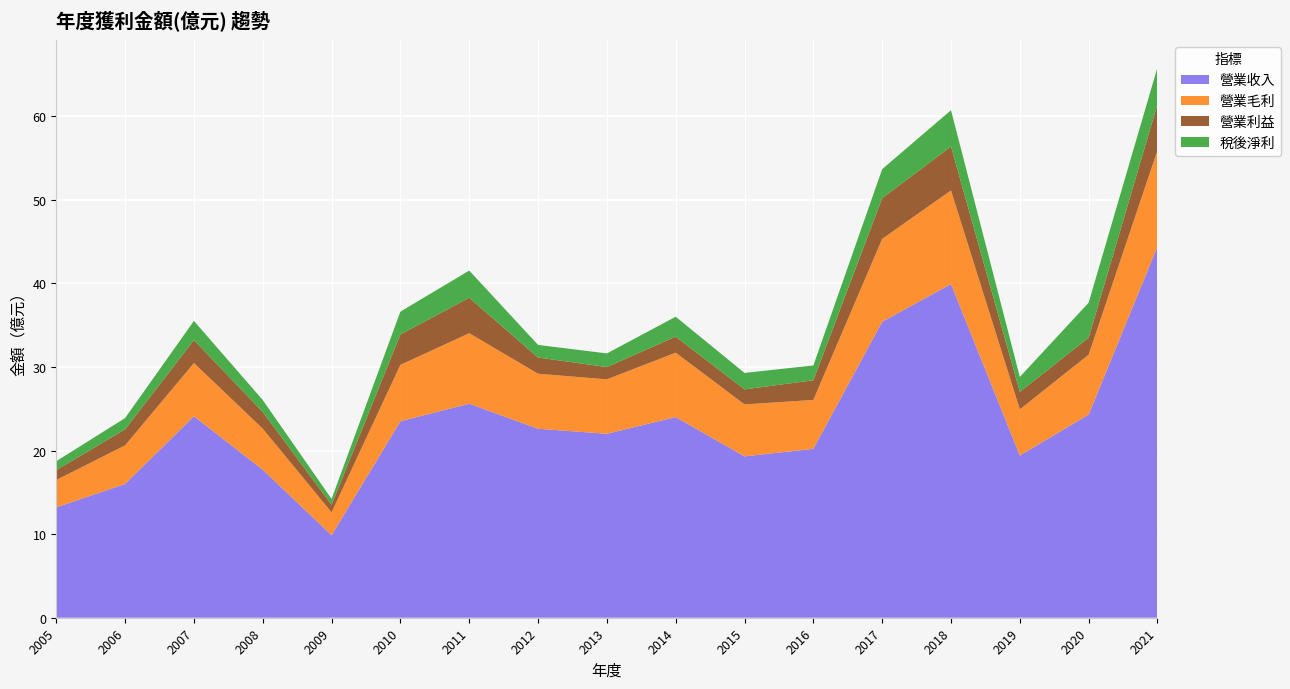

Reading right to left, transcribe all the data shown in this chart.

營業收入: 44.4	24.3	19.4	39.9	35.4	20.2	19.3	24.0	22.0	22.6	25.6	23.5	9.9	17.7	24.1	16.0	13.2
營業毛利: 11.5	7.2	5.5	11.2	9.9	5.8	6.2	7.7	6.5	6.6	8.4	6.7	2.7	4.9	6.4	4.6	3.3
營業利益: 5.5	2.0	2.1	5.3	4.9	2.4	1.8	1.9	1.5	1.9	4.2	3.6	0.9	2.0	2.8	1.9	1.2
稅後淨利: 4.4	4.2	1.8	4.3	3.5	1.8	2.0	2.4	1.6	1.5	3.2	2.7	0.7	1.4	2.3	1.4	1.1